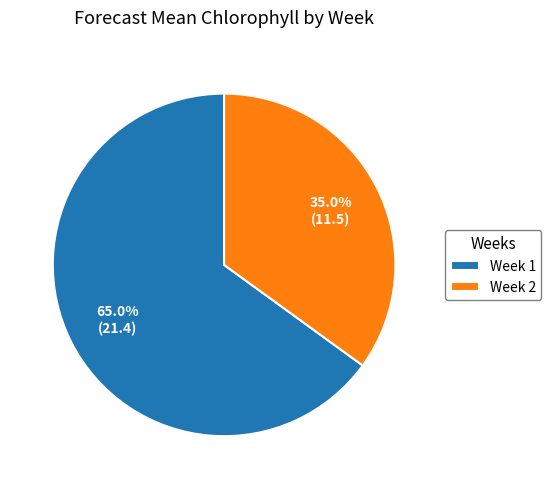

To the nearest percent, what is the average slice percentage?

50%